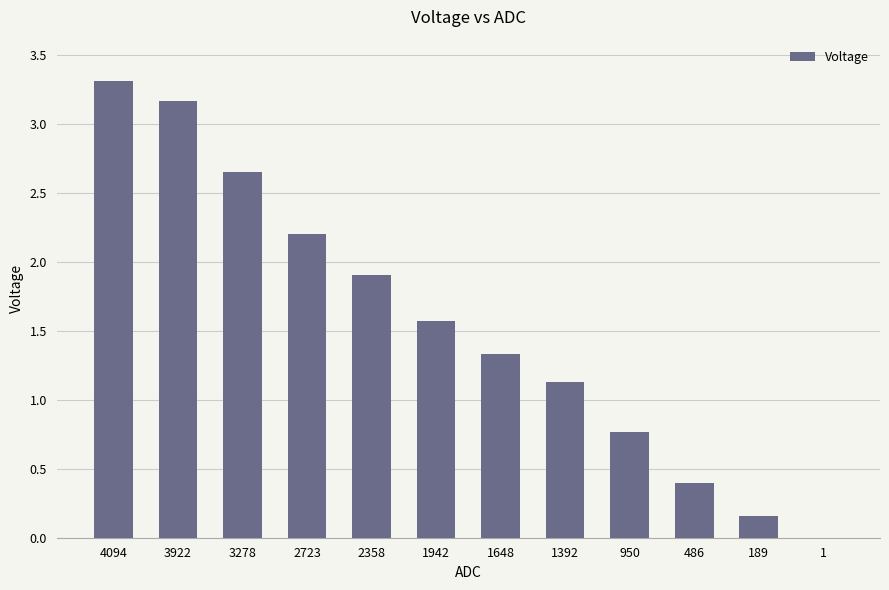

What is the ratio of the value at 1648 to the value at 3922?

0.4